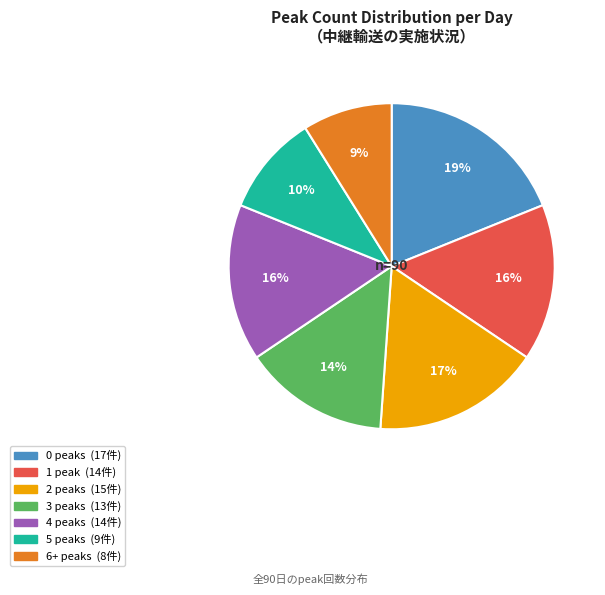

To the nearest percent, what is the difference between the largest and smallest slice percentages?

10%